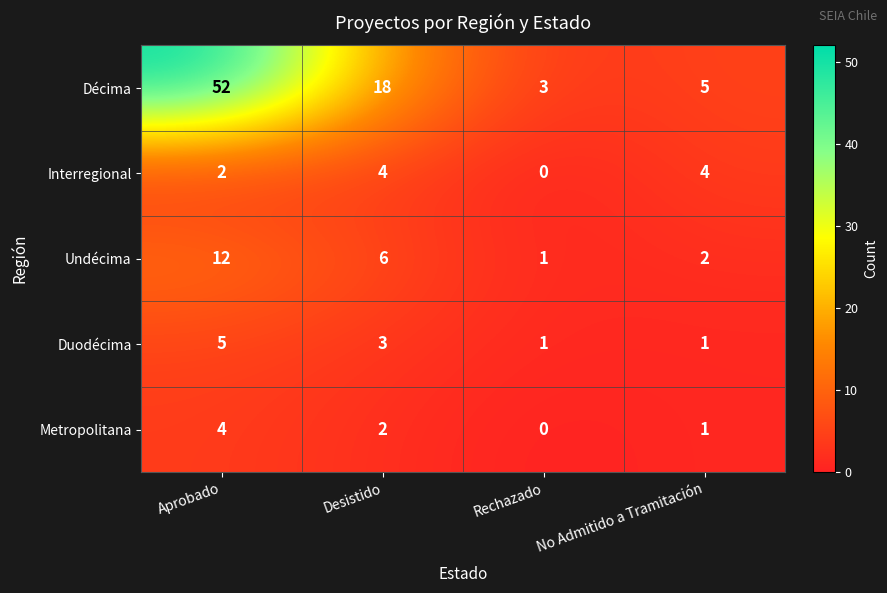

At which category does the chart reach its minimum across all series?

Rechazado